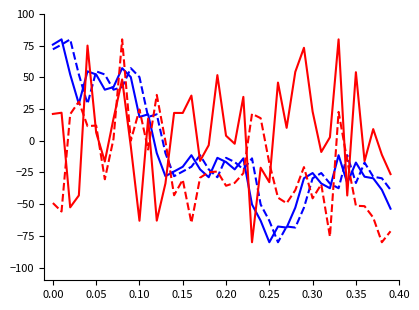

What is the greatest value displayed?

80.0